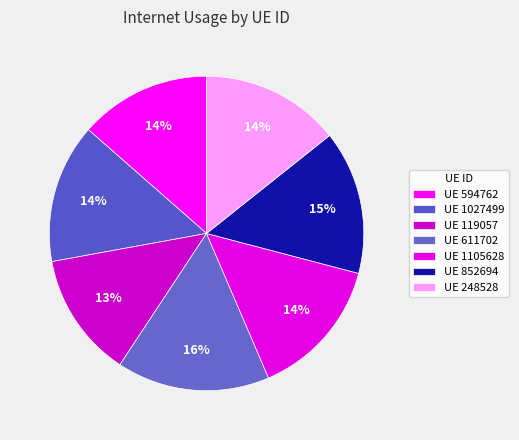

Count the number of slices in the pie.

7